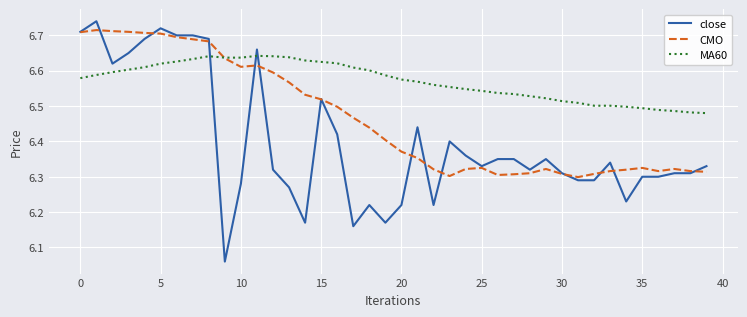

Rank the series by their average value, from highest to lowest.

MA60, CMO, close